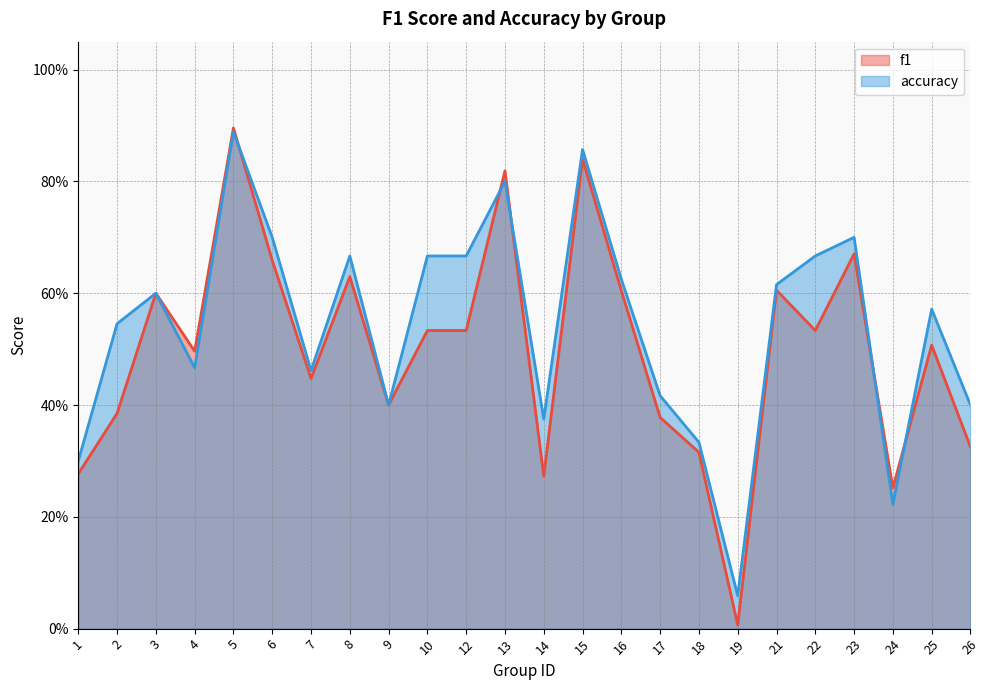

How many interior local valleys does the accuracy series have?

6